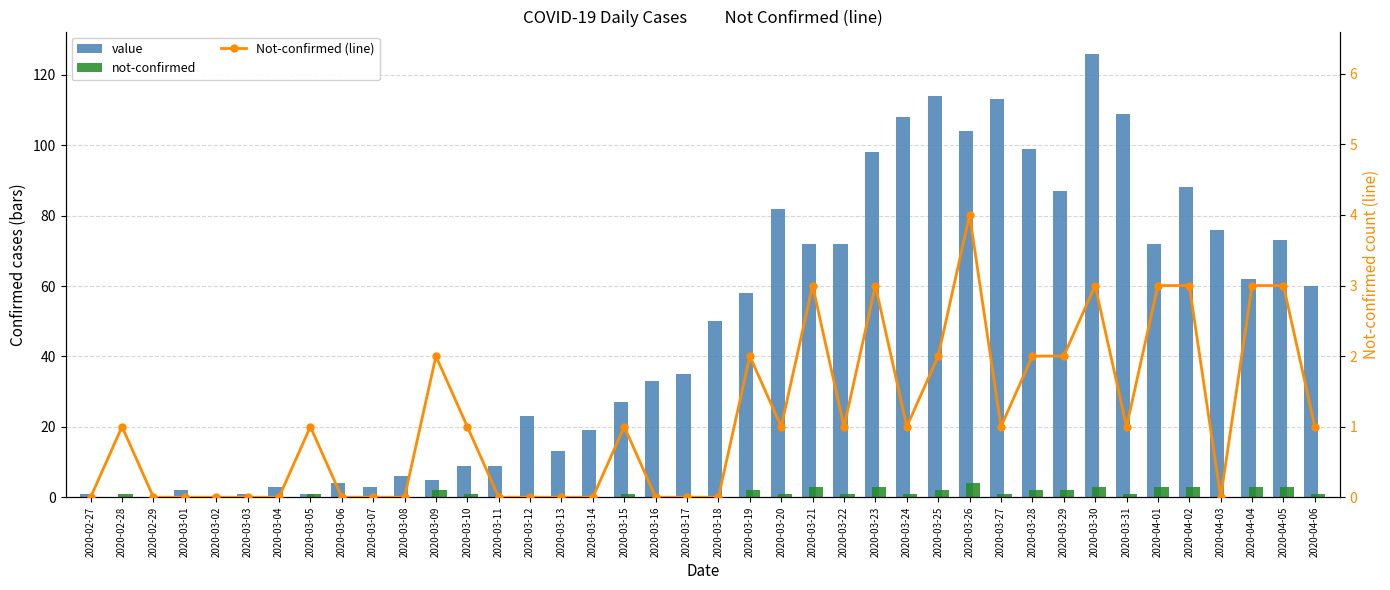

What position from the right is 2020-04-01?

6